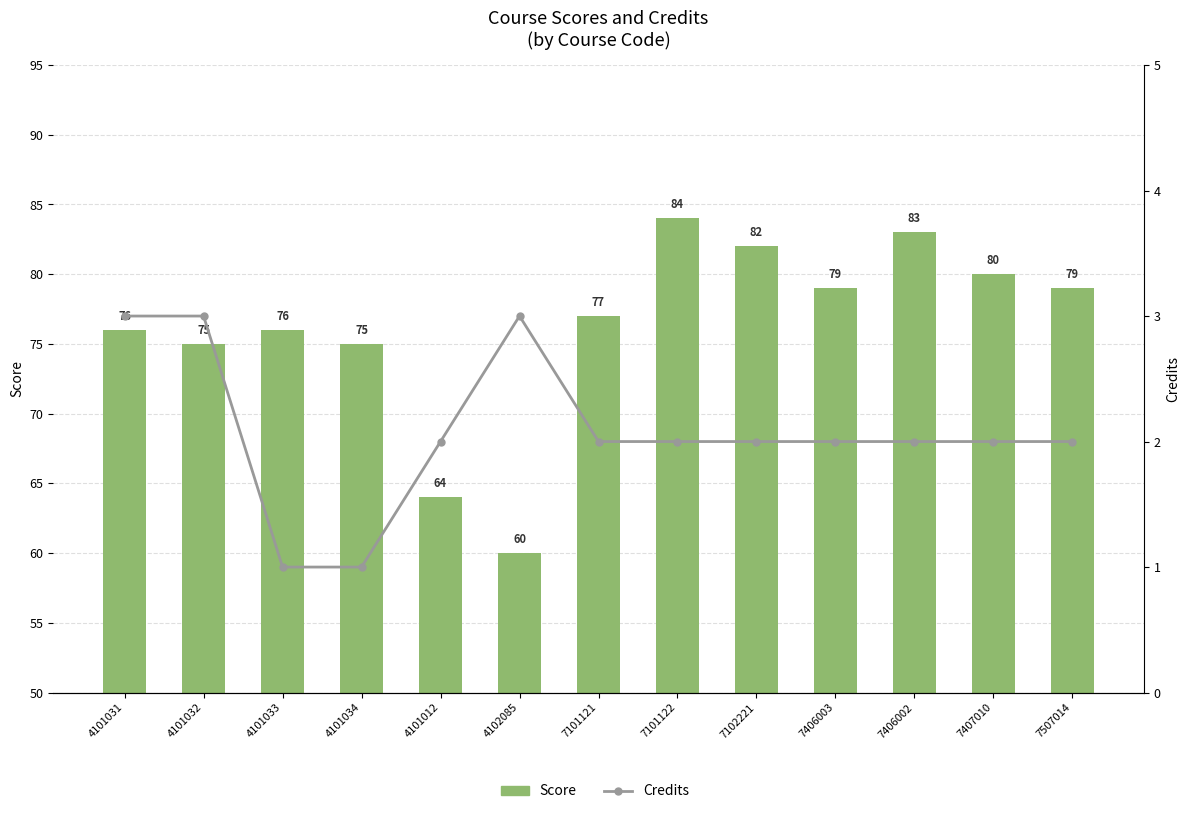

Are the bars horizontal?

No